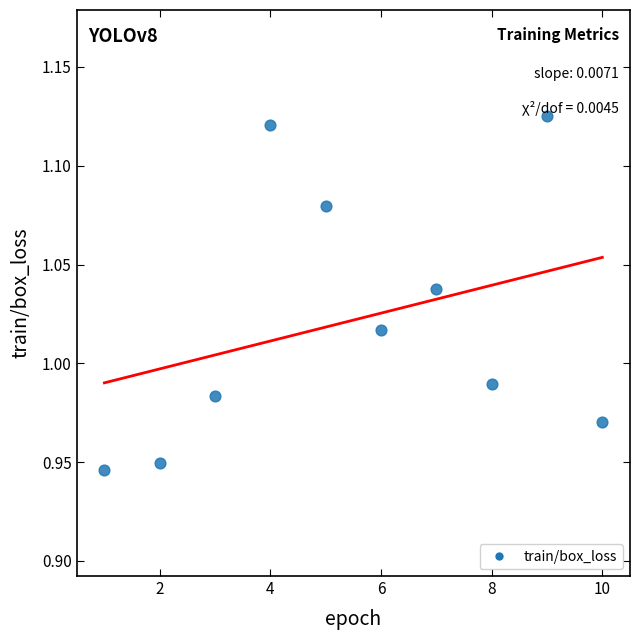

What is the average X value?

5.5